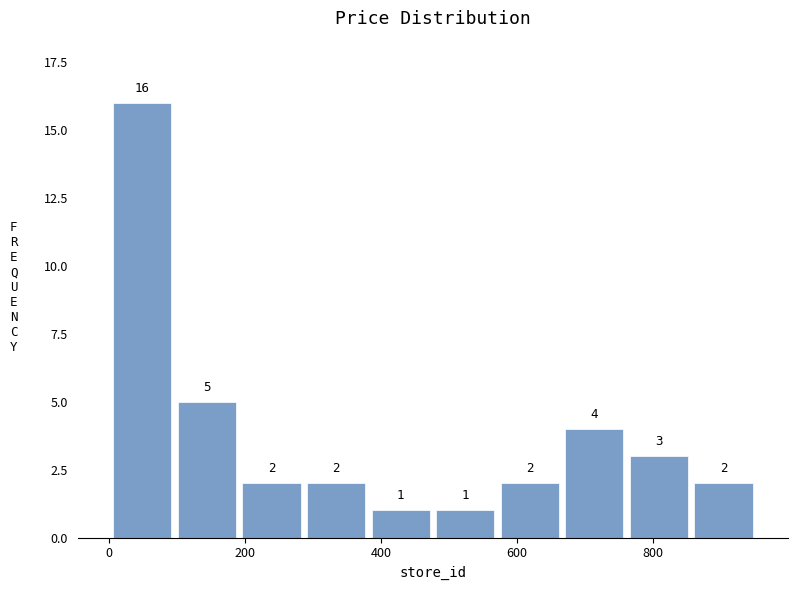

Reading left to right, transcribe this chart: for each bar, give the range it covers on the x-axis and its height. The bar edges are not printed on the chart, so give them approximately, as read against the axis.

0 to 100: 16
100 to 200: 5
200 to 280: 2
280 to 380: 2
380 to 480: 1
480 to 580: 1
580 to 660: 2
660 to 760: 4
760 to 860: 3
860 to 960: 2